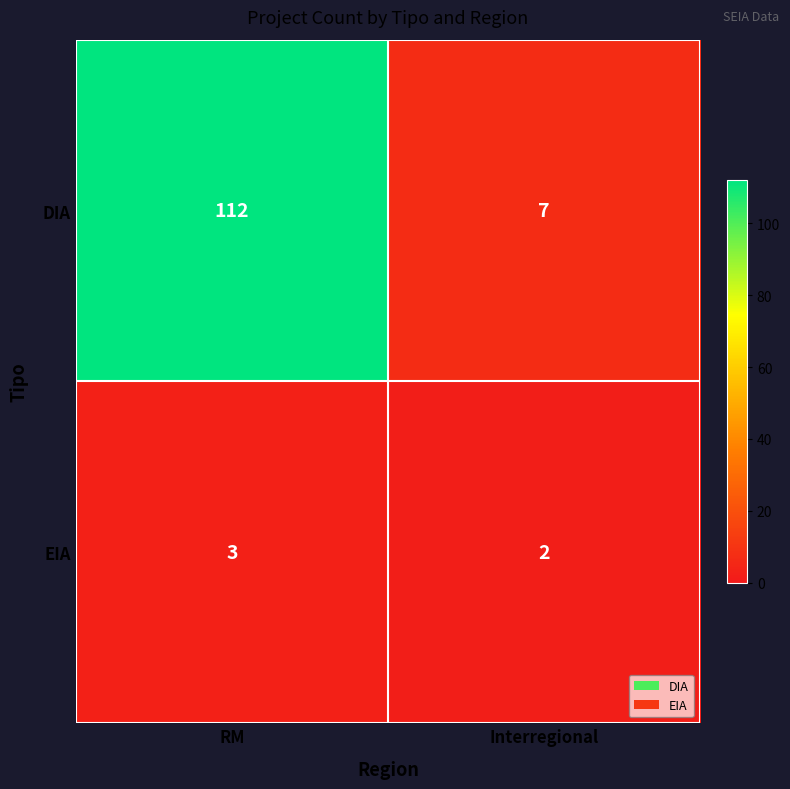

What is the total value across all series at Interregional?

9